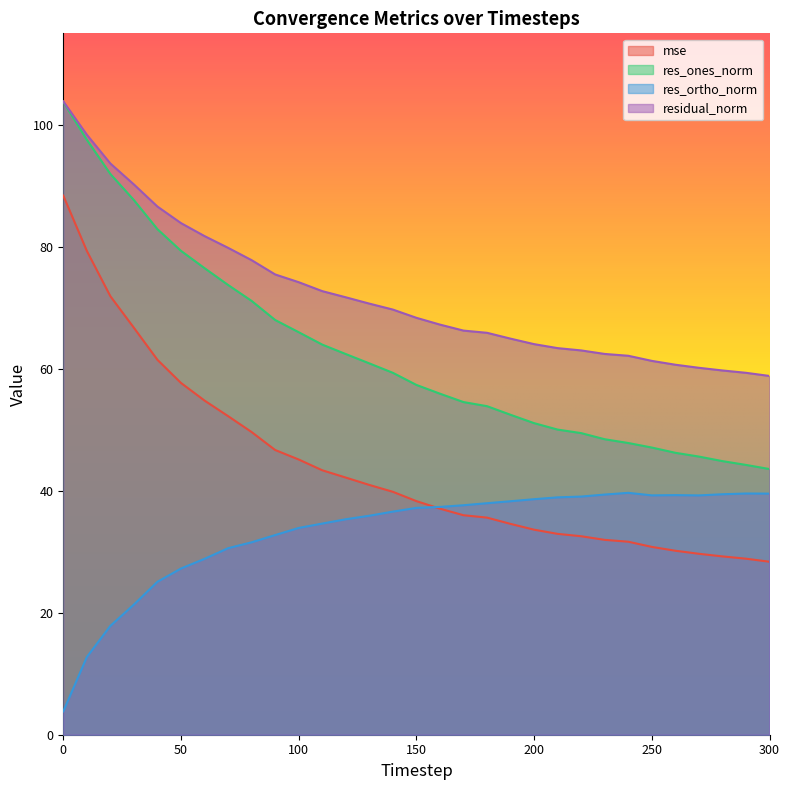

True or false: residual_norm has more than 1 interior local peaks.

False